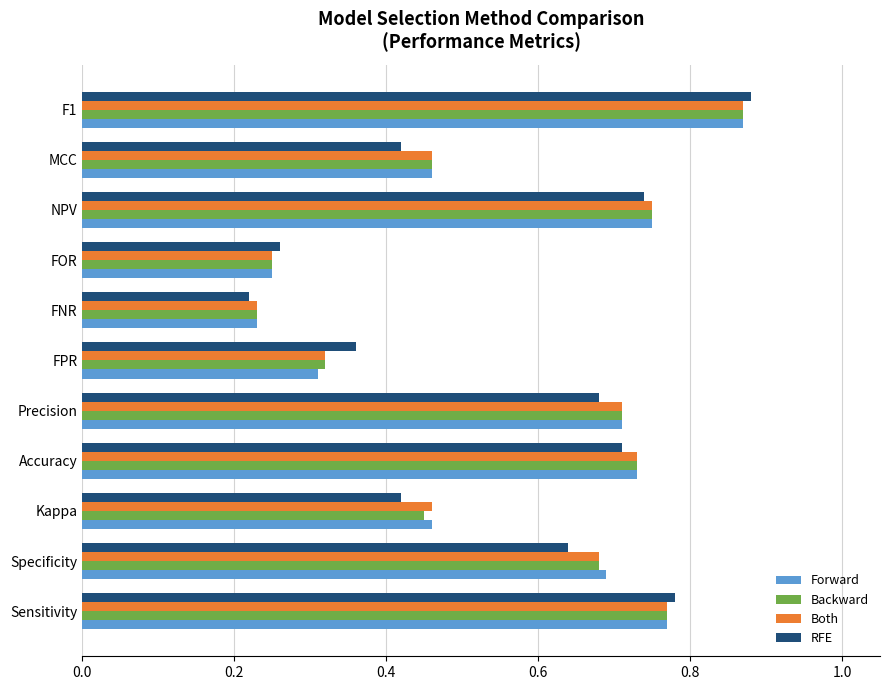

What is the sum of the Forward values at FOR and Precision?

1.0